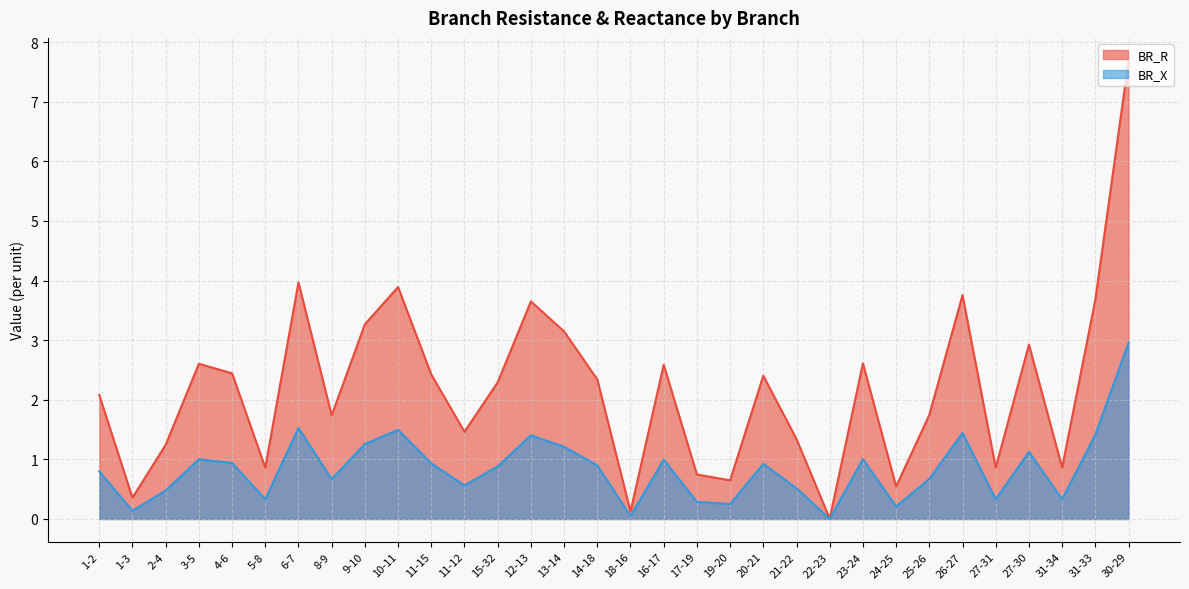

Which series changed the most between 9-10 and 13-14?

BR_R